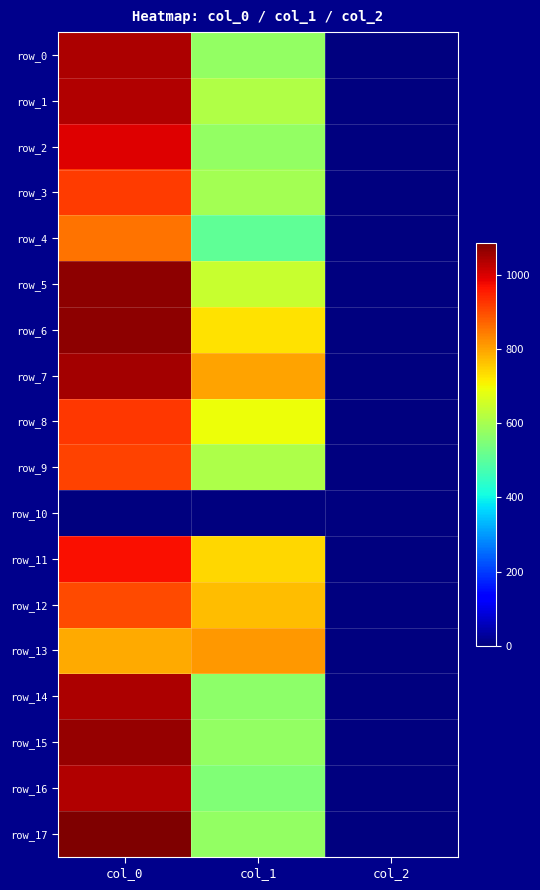

Which series has the largest range (max minus min)?

row_17